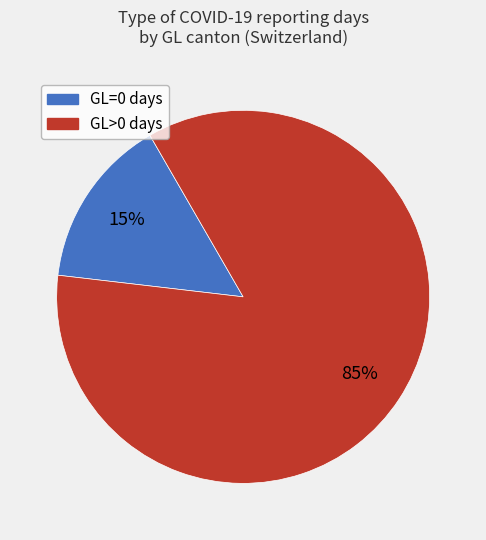

How many segments does this pie chart have?

2